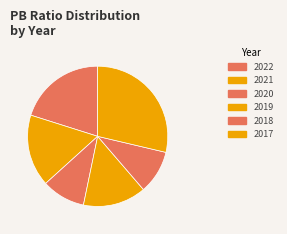

Rank the categories by value from lowest to highest.

2018, 2020, 2019, 2021, 2022, 2017